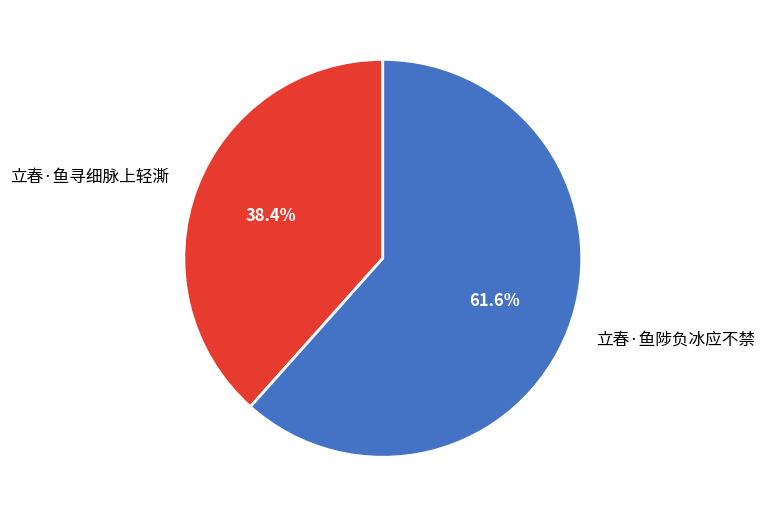

Count the number of slices in the pie.

2